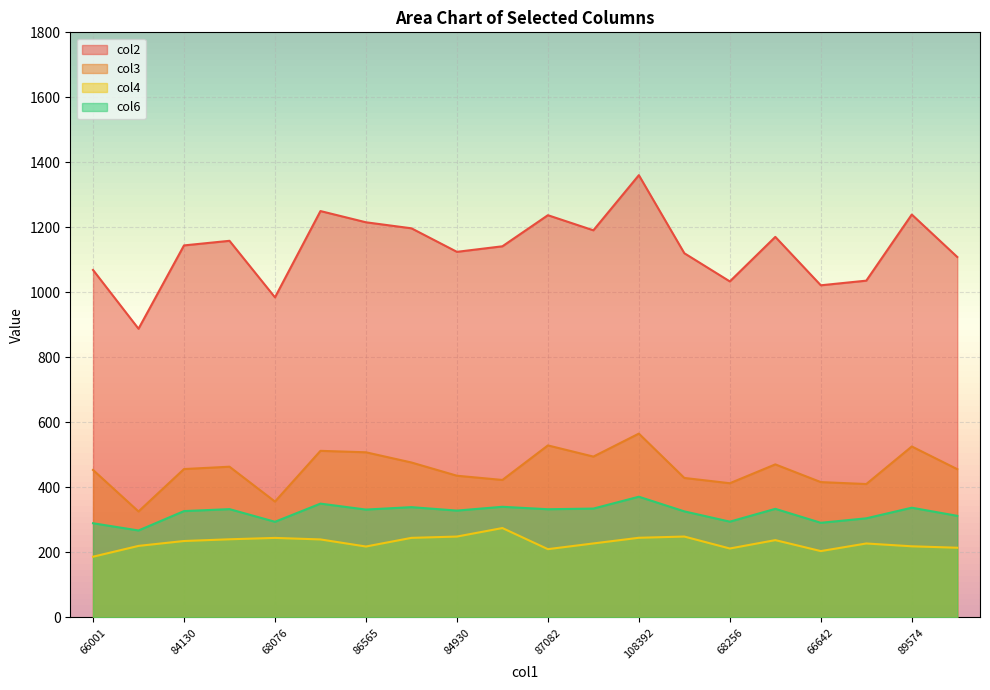

Which label corresponds to the largest value in the chart?

108392